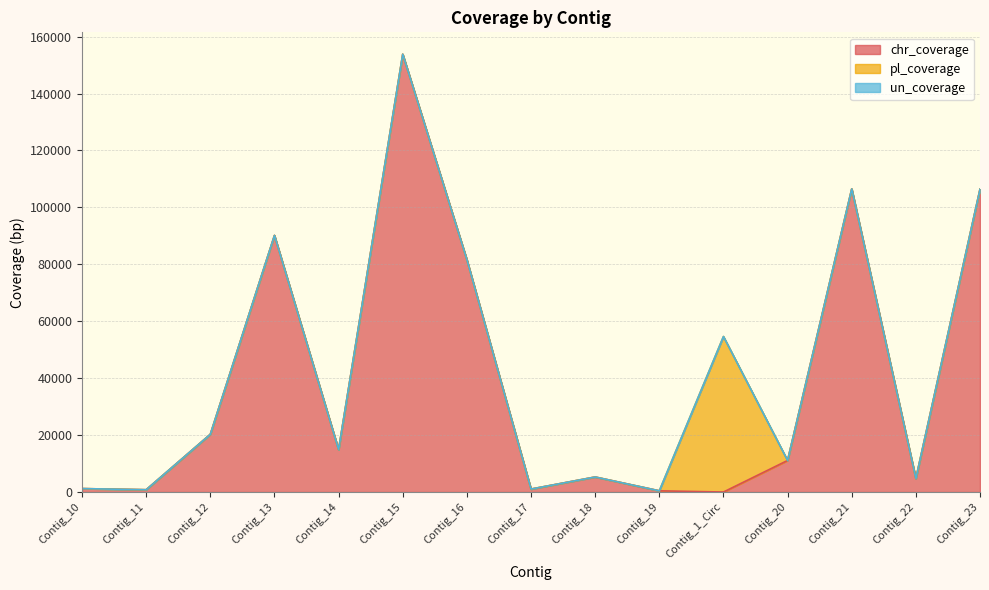

Between which two adjacent categories do pl_coverage and chr_coverage first intersect?

Contig_19 and Contig_1_Circ